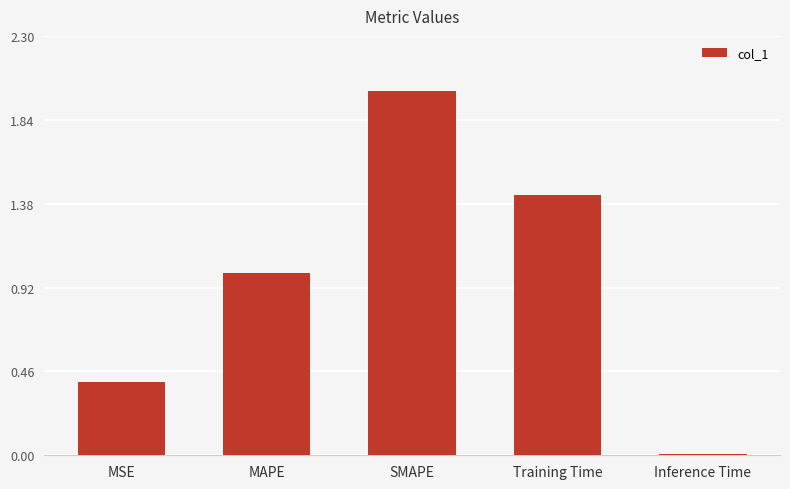

What position from the right is Inference Time?

1